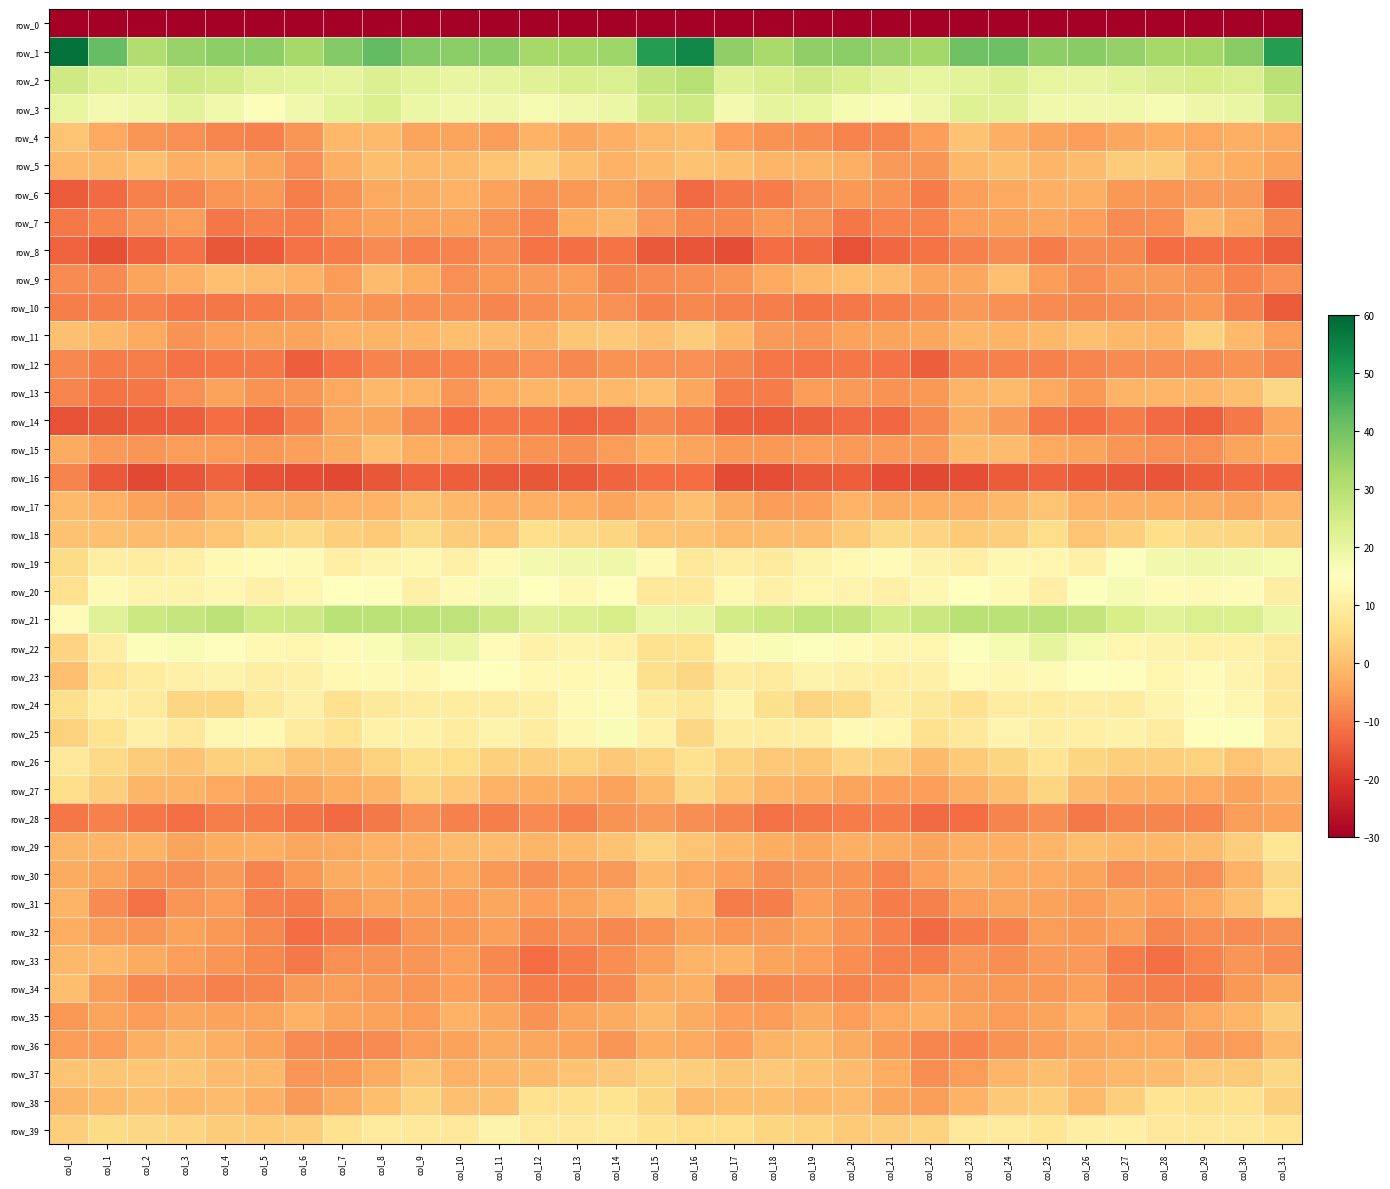

At which label does row_22 first exceed 13?

col_2